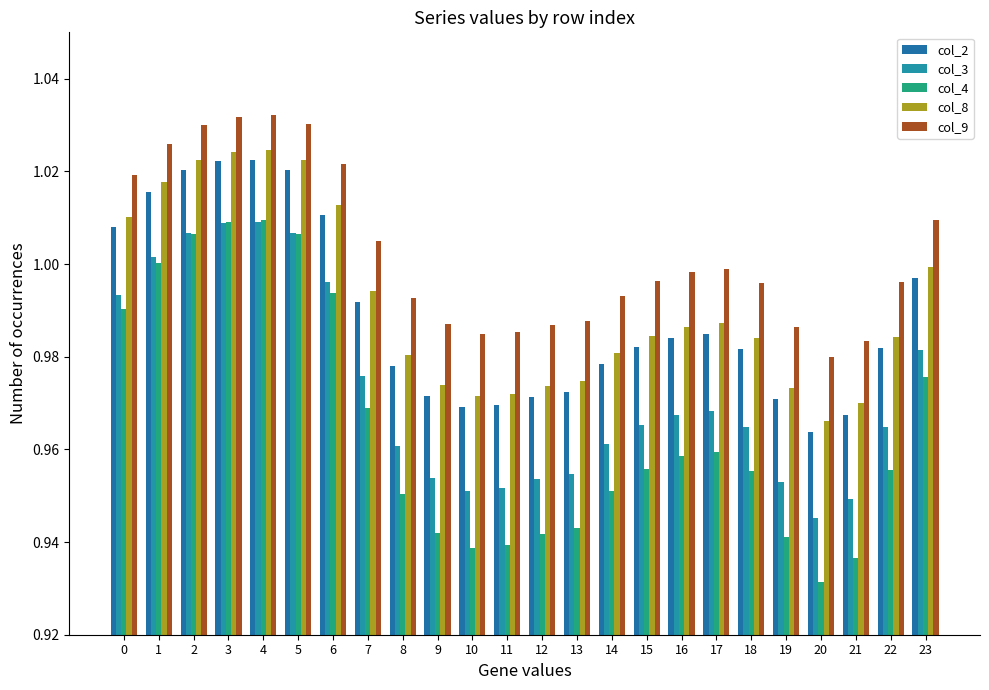

Reading right to left, what are all the values shown in this chart?

col_2: 1.0	1.0	1.0	1.0	1.0	1.0	1.0	1.0	1.0	1.0	1.0	1.0	1.0	1.0	1.0	1.0	1.0	1.0	1.0	1.0	1.0	1.0	1.0	1.0
col_3: 1.0	1.0	0.9	0.9	1.0	1.0	1.0	1.0	1.0	1.0	1.0	1.0	1.0	1.0	1.0	1.0	1.0	1.0	1.0	1.0	1.0	1.0	1.0	1.0
col_4: 1.0	1.0	0.9	0.9	0.9	1.0	1.0	1.0	1.0	1.0	0.9	0.9	0.9	0.9	0.9	1.0	1.0	1.0	1.0	1.0	1.0	1.0	1.0	1.0
col_8: 1.0	1.0	1.0	1.0	1.0	1.0	1.0	1.0	1.0	1.0	1.0	1.0	1.0	1.0	1.0	1.0	1.0	1.0	1.0	1.0	1.0	1.0	1.0	1.0
col_9: 1.0	1.0	1.0	1.0	1.0	1.0	1.0	1.0	1.0	1.0	1.0	1.0	1.0	1.0	1.0	1.0	1.0	1.0	1.0	1.0	1.0	1.0	1.0	1.0